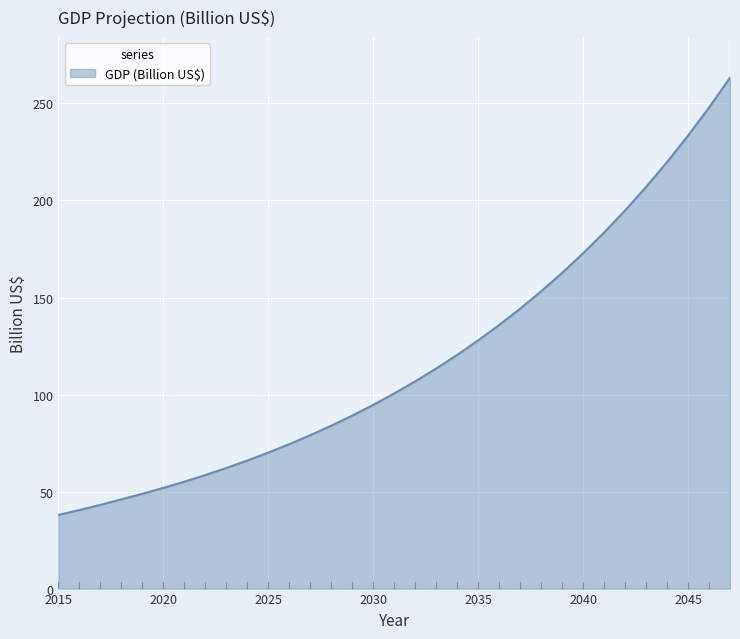

What is the smallest value displayed?

38.0